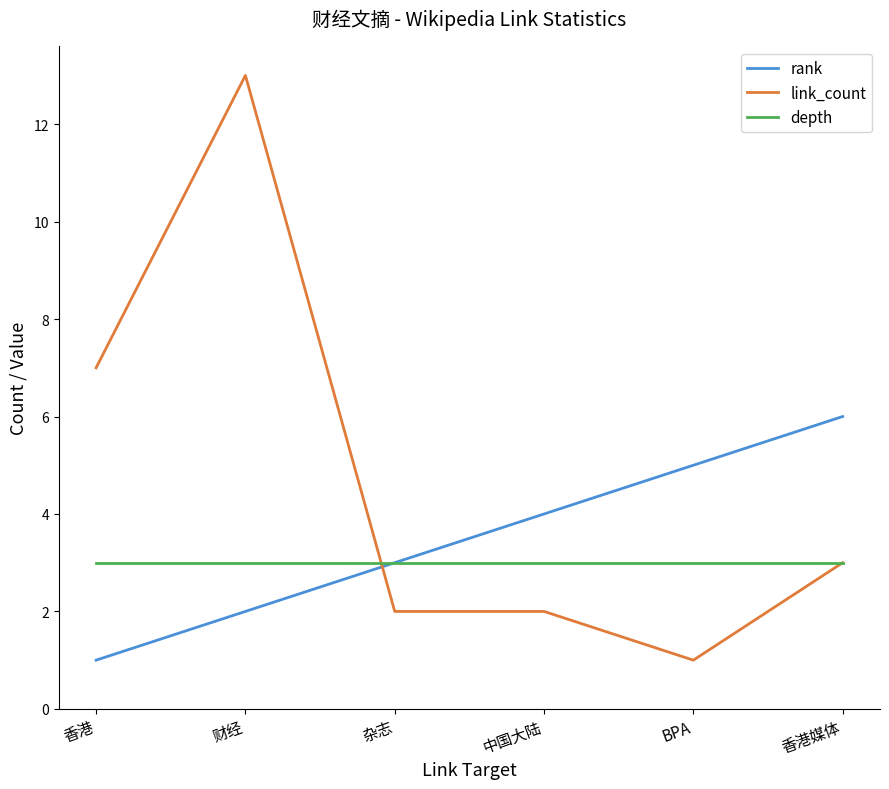

Which series has the largest total across all categories?

link_count